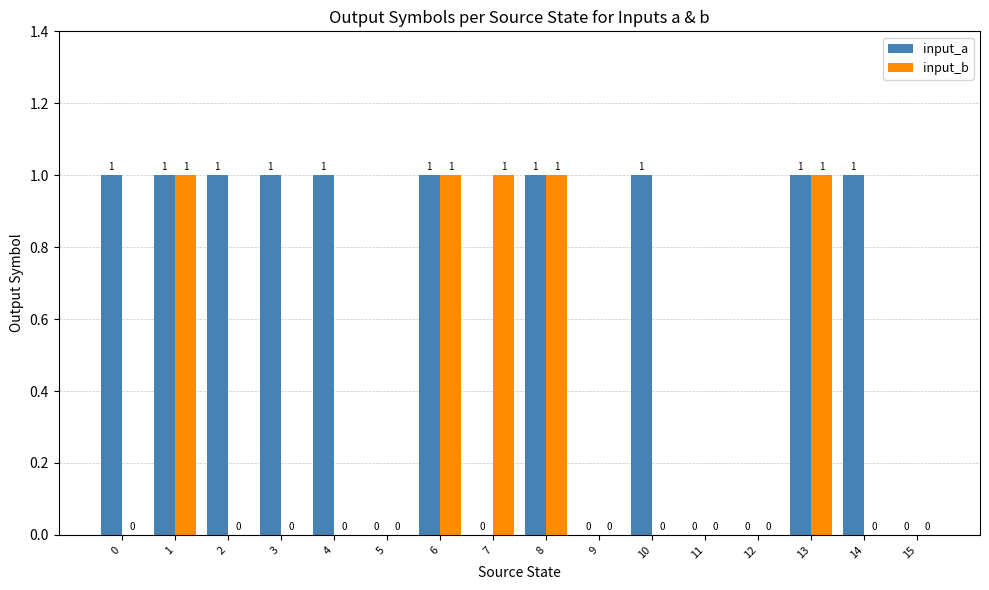

Read the input_b value at 6.

1